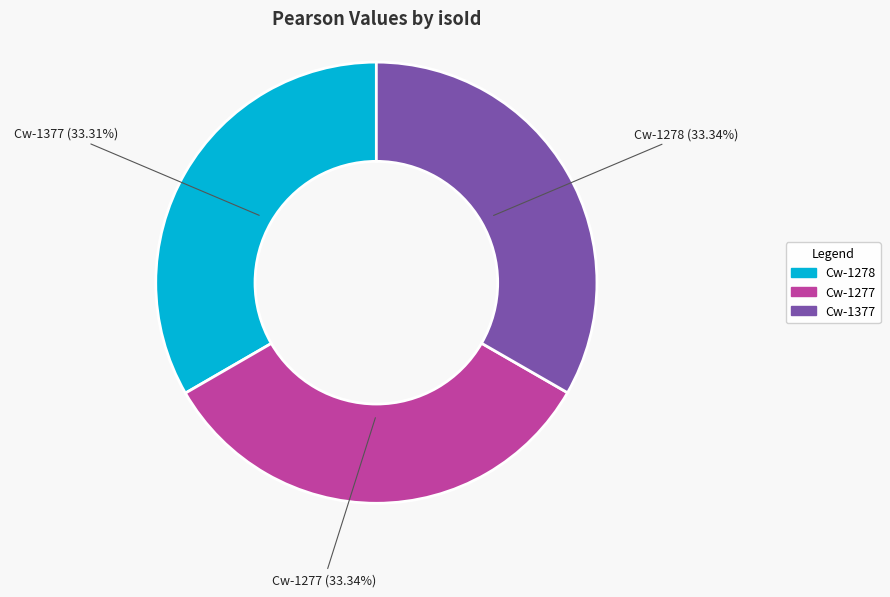

Does Cw-1278 account for over 50% of the chart?

No